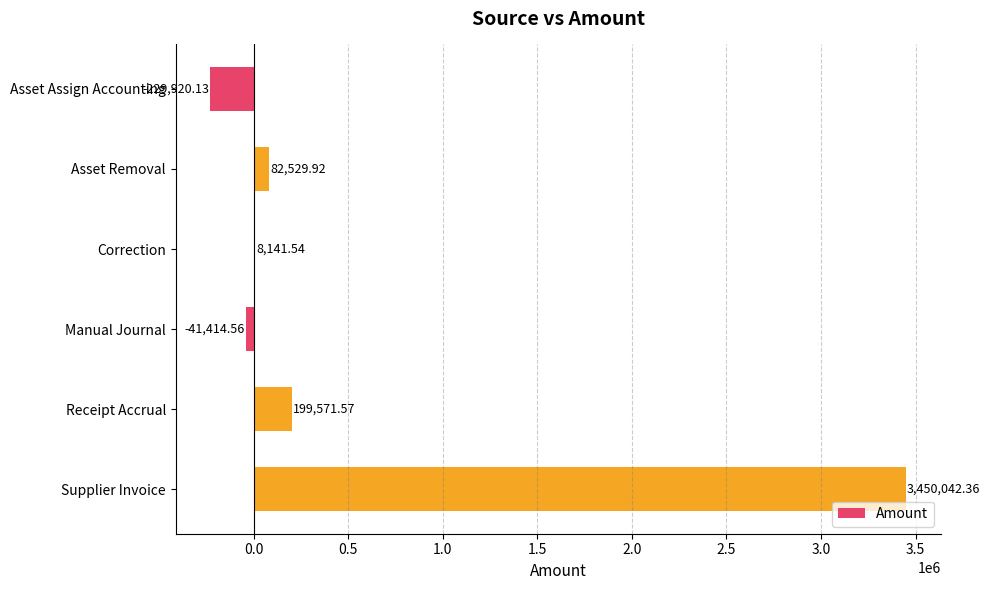

What is the sum of the values at Correction and Supplier Invoice?

3458183.9